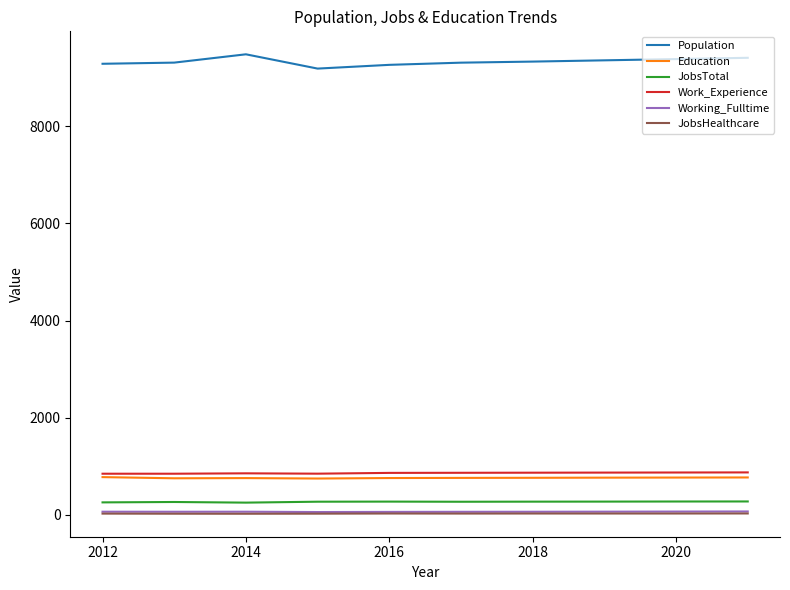

Which series has the largest total across all categories?

Population